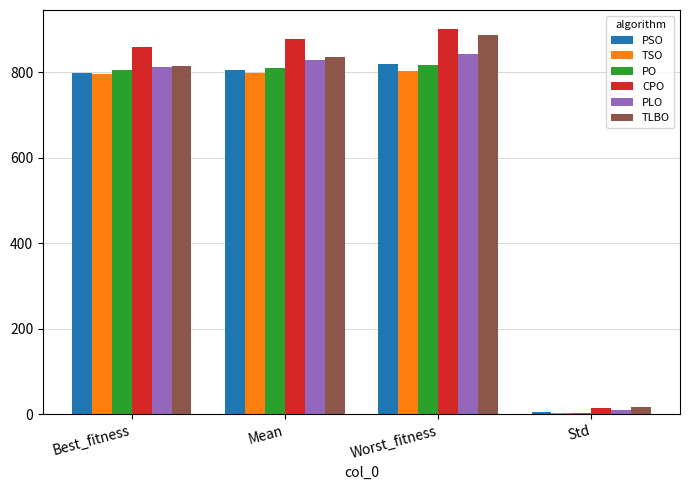

What is the sum of all PO values?

2435.0